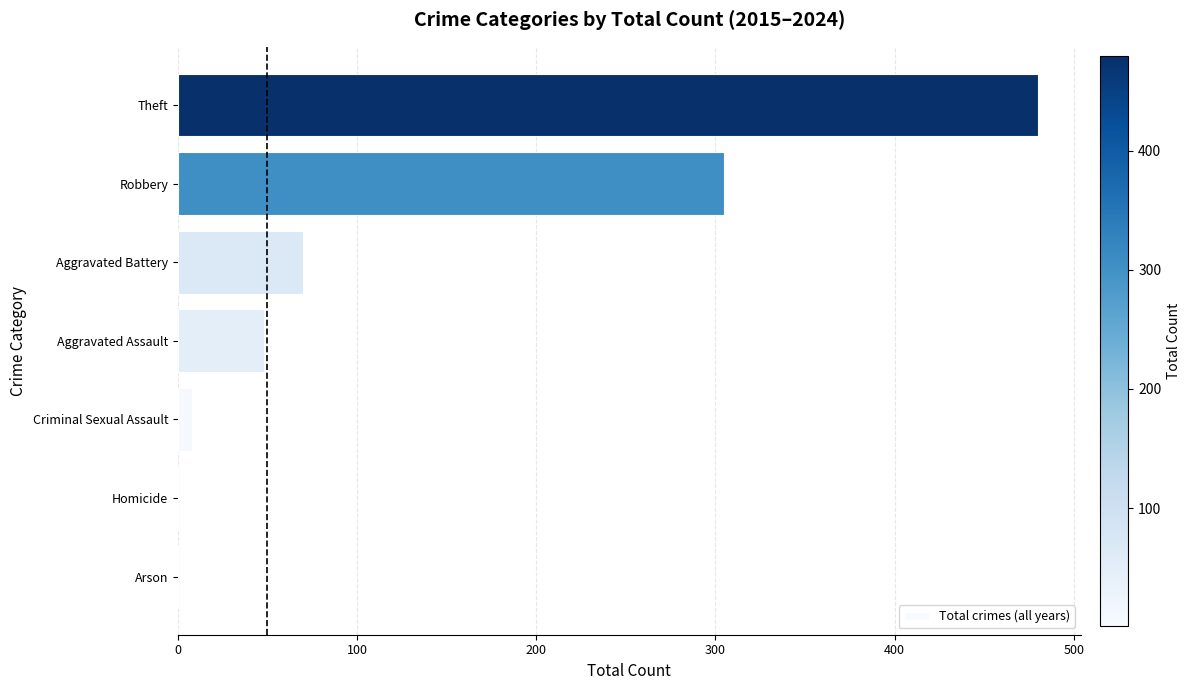

Between Homicide and Robbery, which is larger?

Robbery